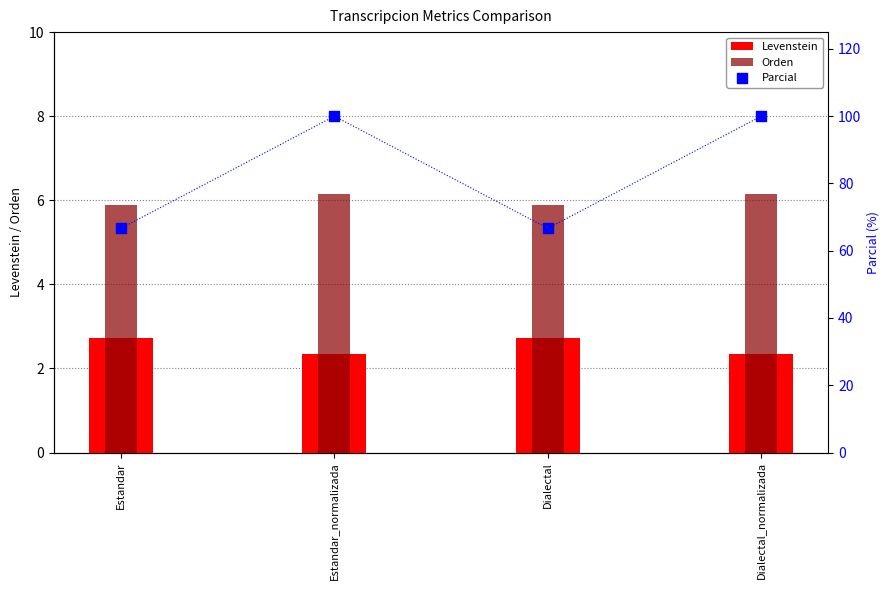

Is the value of Orden at Estandar_normalizada greater than the value of Levenstein at Estandar_normalizada?

Yes